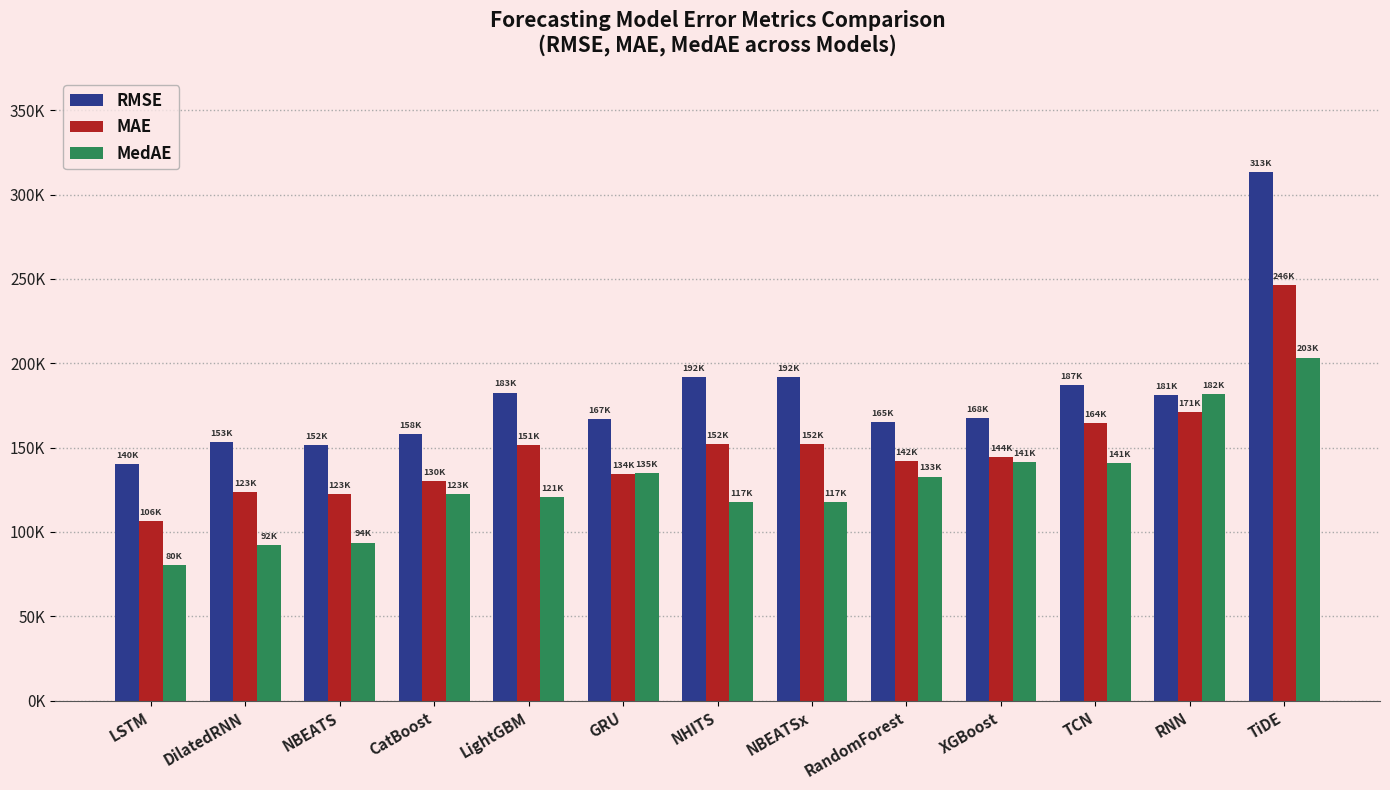

Rank the series at RandomForest from lowest to highest value.

MedAE, MAE, RMSE